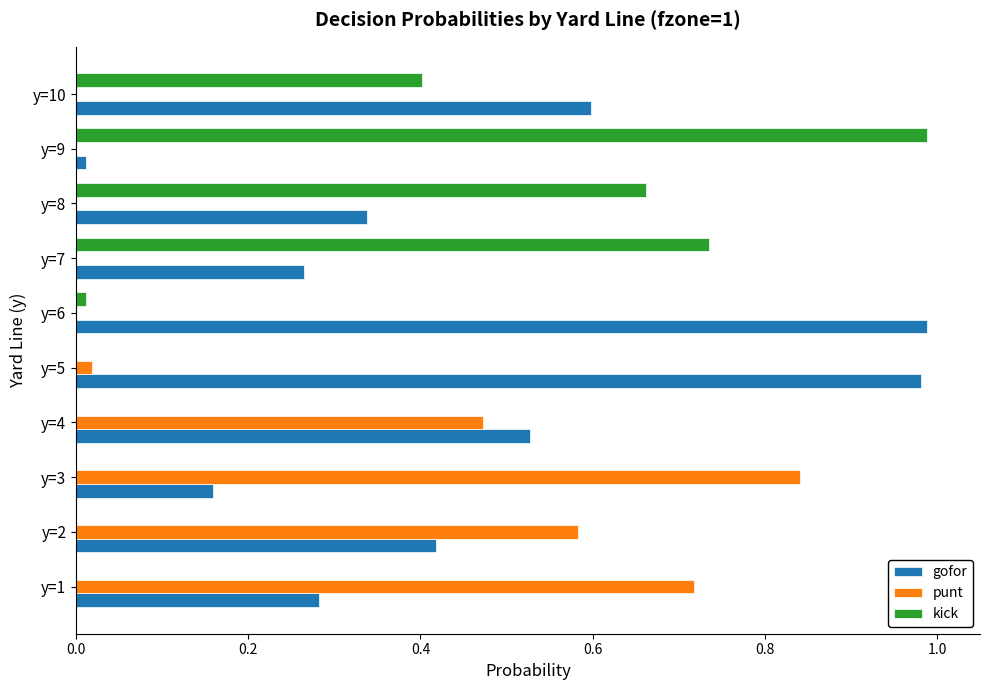

Count the number of categories in the chart.

10